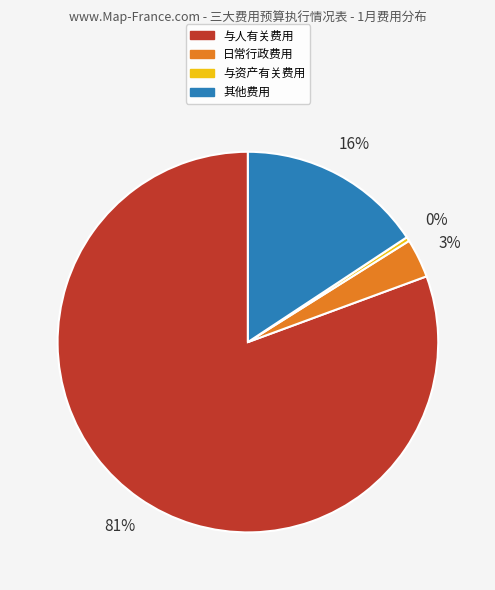

To the nearest percent, what is the average slice percentage?

25%